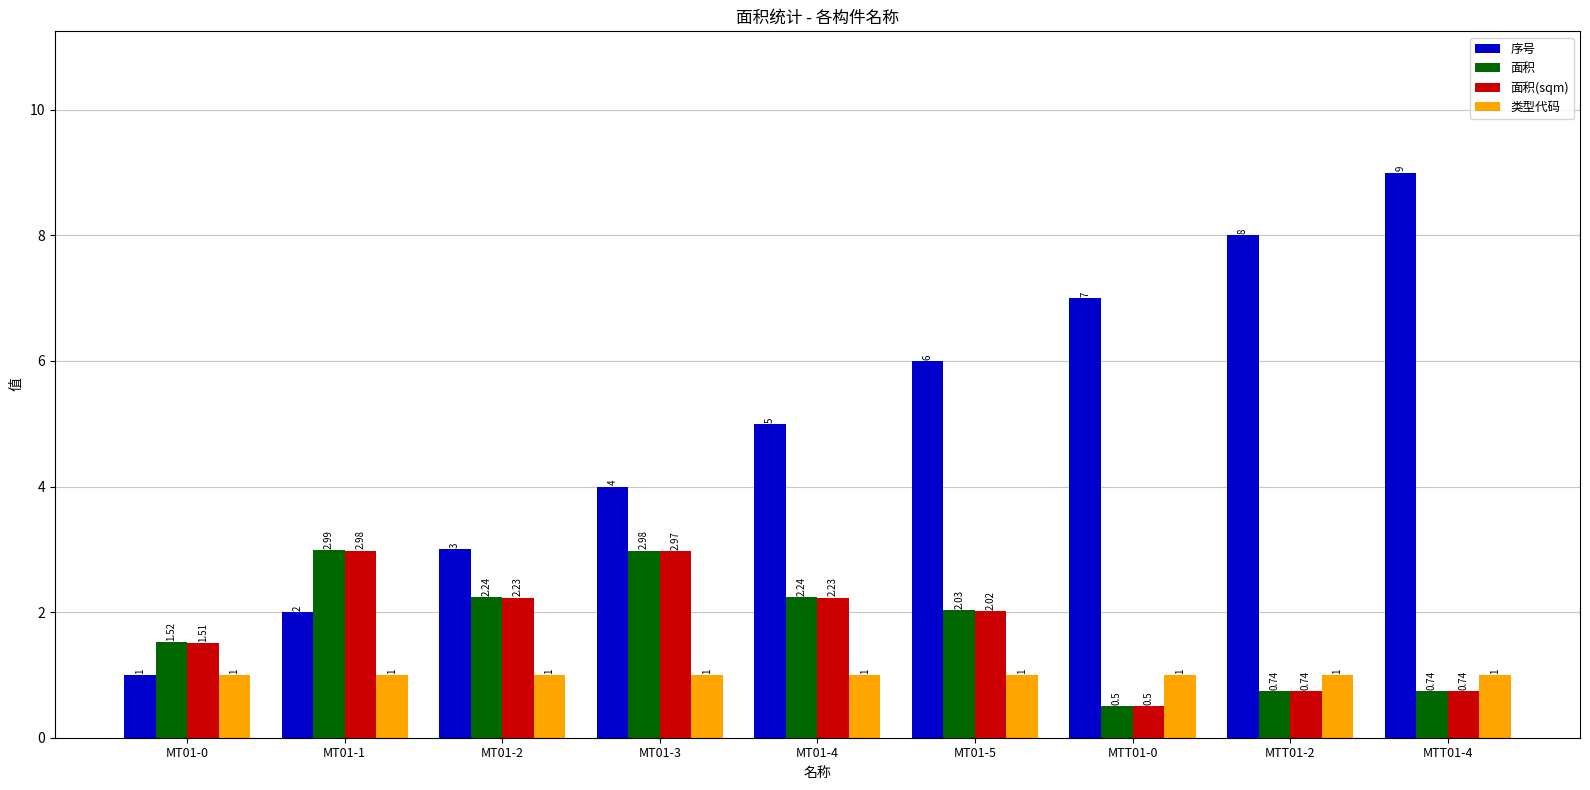

At which label does 面积(sqm) reach its peak?

MT01-1